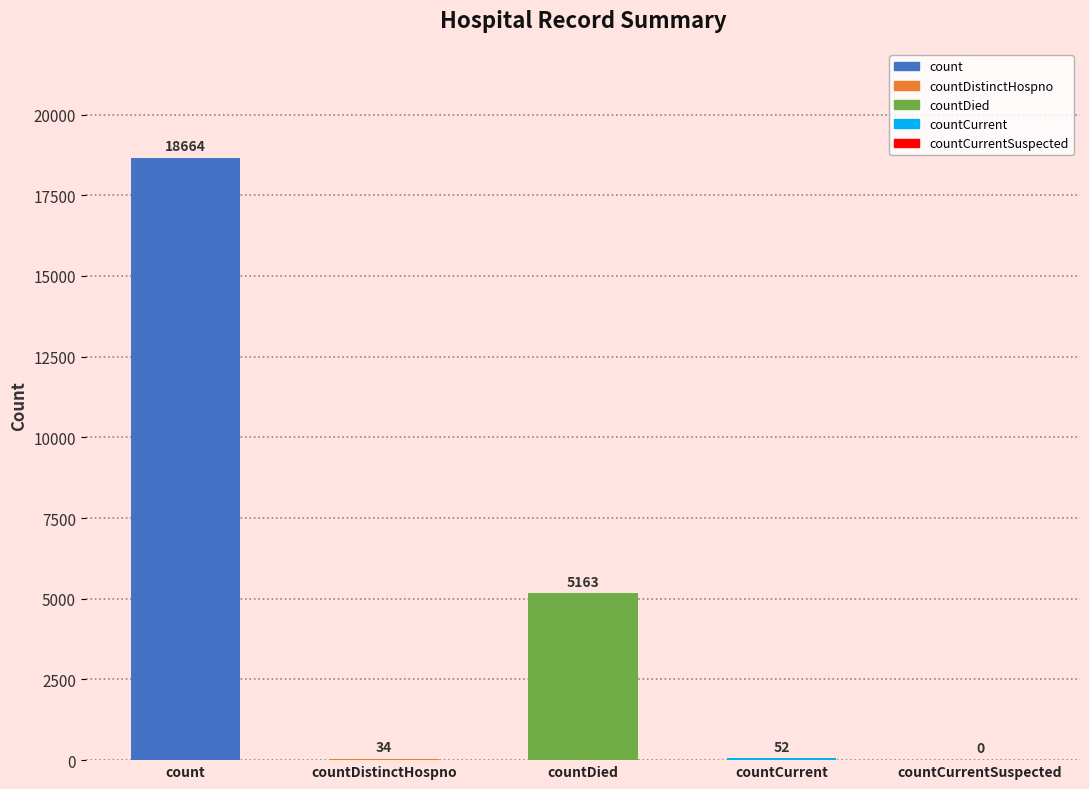

Where is the data nearest to the value 9332?

countDied